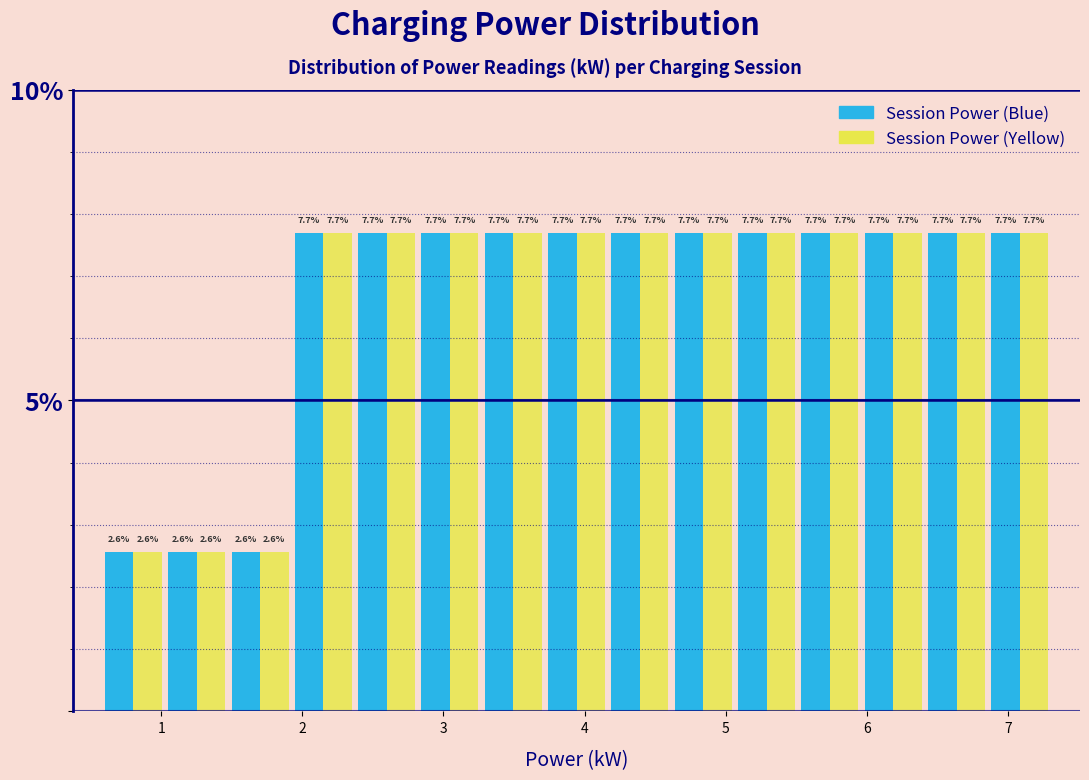

Reading left to right, transcribe this chart: for each range on the x-axis, give the height of each series' bar. The bar edges are not printed on the chart, so give them approximately, as read against the axis.

0.6 to 1.0: Session Power (Blue)=2.6	Session Power (Yellow)=2.6
1.0 to 1.5: Session Power (Blue)=2.6	Session Power (Yellow)=2.6
1.5 to 1.9: Session Power (Blue)=2.6	Session Power (Yellow)=2.6
1.9 to 2.4: Session Power (Blue)=7.7	Session Power (Yellow)=7.7
2.4 to 2.8: Session Power (Blue)=7.7	Session Power (Yellow)=7.7
2.8 to 3.3: Session Power (Blue)=7.7	Session Power (Yellow)=7.7
3.3 to 3.7: Session Power (Blue)=7.7	Session Power (Yellow)=7.7
3.7 to 4.2: Session Power (Blue)=7.7	Session Power (Yellow)=7.7
4.2 to 4.6: Session Power (Blue)=7.7	Session Power (Yellow)=7.7
4.6 to 5.1: Session Power (Blue)=7.7	Session Power (Yellow)=7.7
5.1 to 5.5: Session Power (Blue)=7.7	Session Power (Yellow)=7.7
5.5 to 6.0: Session Power (Blue)=7.7	Session Power (Yellow)=7.7
6.0 to 6.4: Session Power (Blue)=7.7	Session Power (Yellow)=7.7
6.4 to 6.9: Session Power (Blue)=7.7	Session Power (Yellow)=7.7
6.9 to 7.3: Session Power (Blue)=7.7	Session Power (Yellow)=7.7